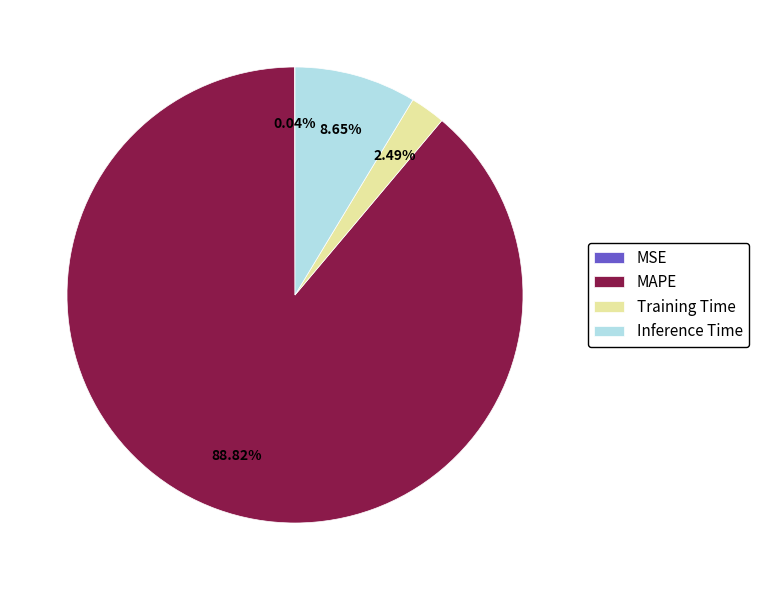

Does MAPE account for over 50% of the chart?

Yes